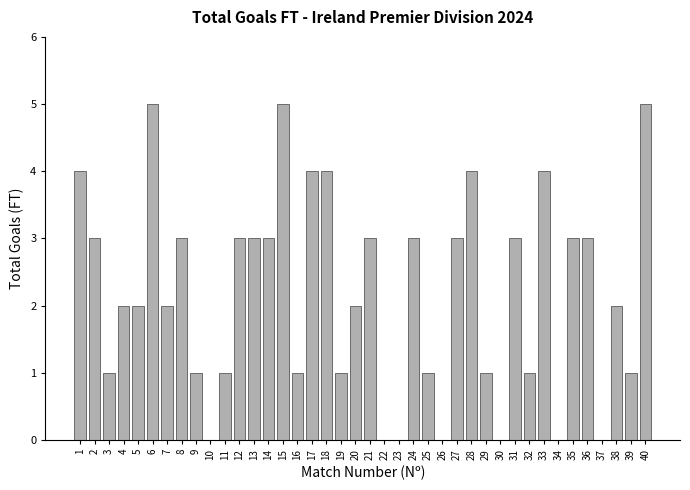

What is the sum of all values?

87